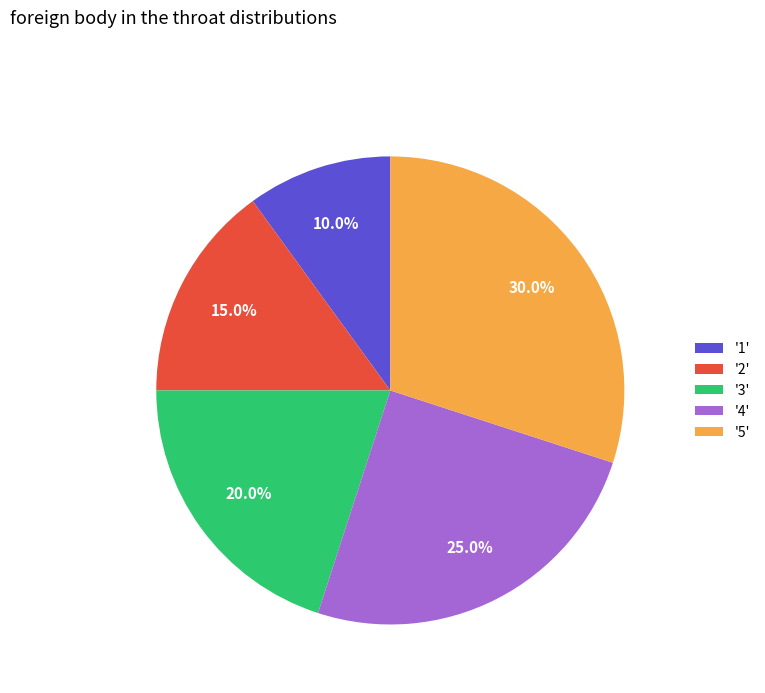

Approximately how many times larger is the value at '3' compared to '5'?

0.7